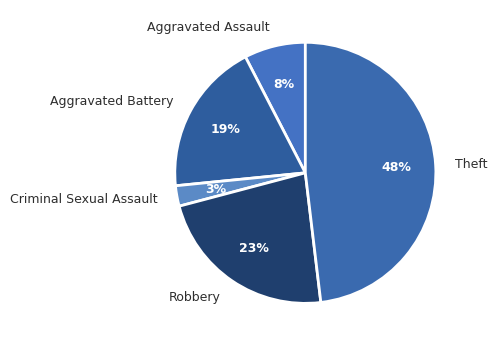

Combined, do Theft and Aggravated Assault account for over 50%?

Yes